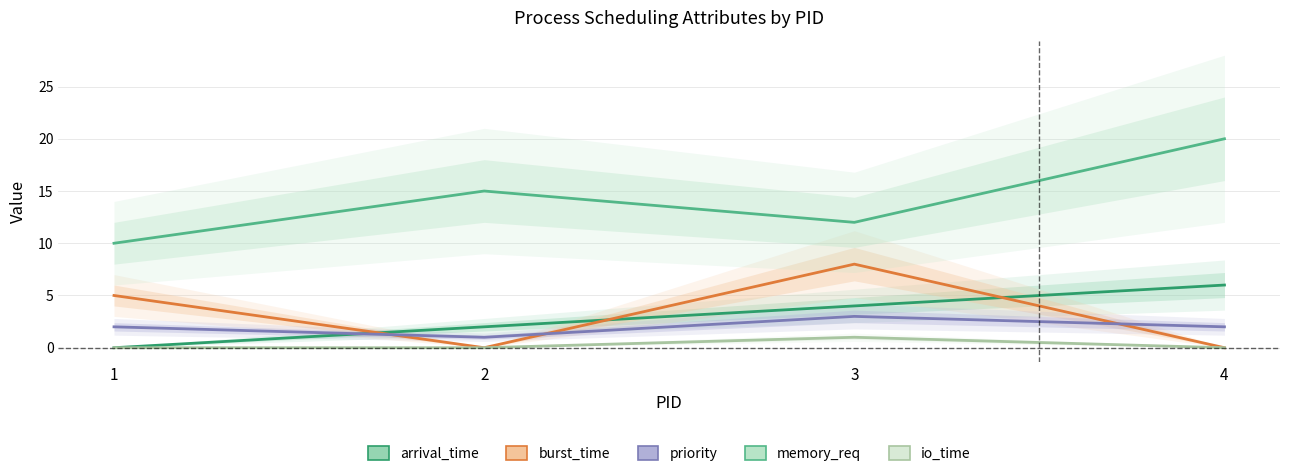

How many data points in burst_time are less than 5?

2